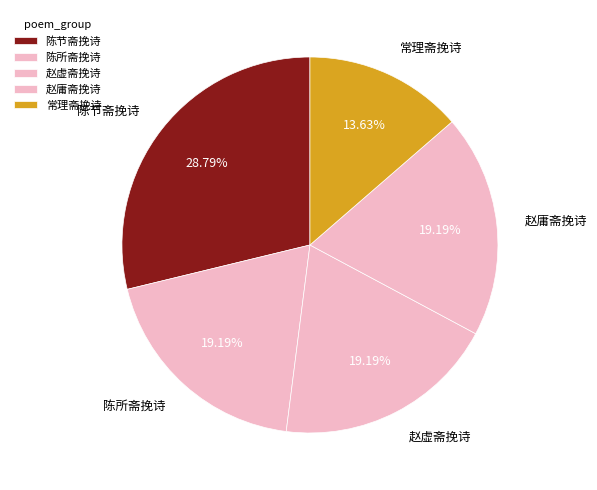

Which slice is the largest?

陈节斋挽诗